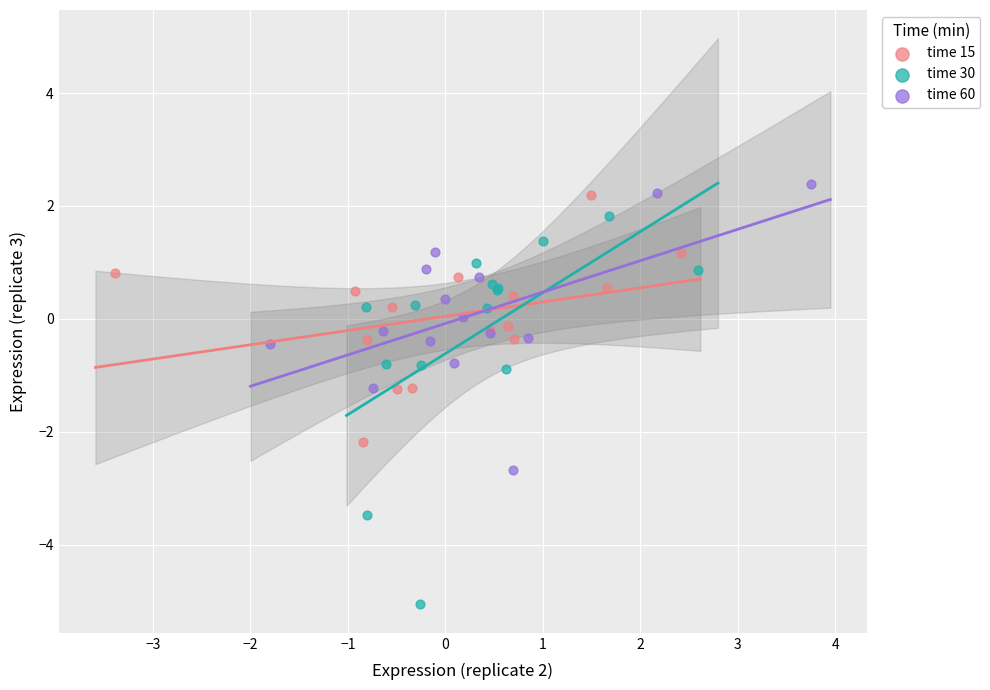

Which series contains the lowest Y value?

time 30